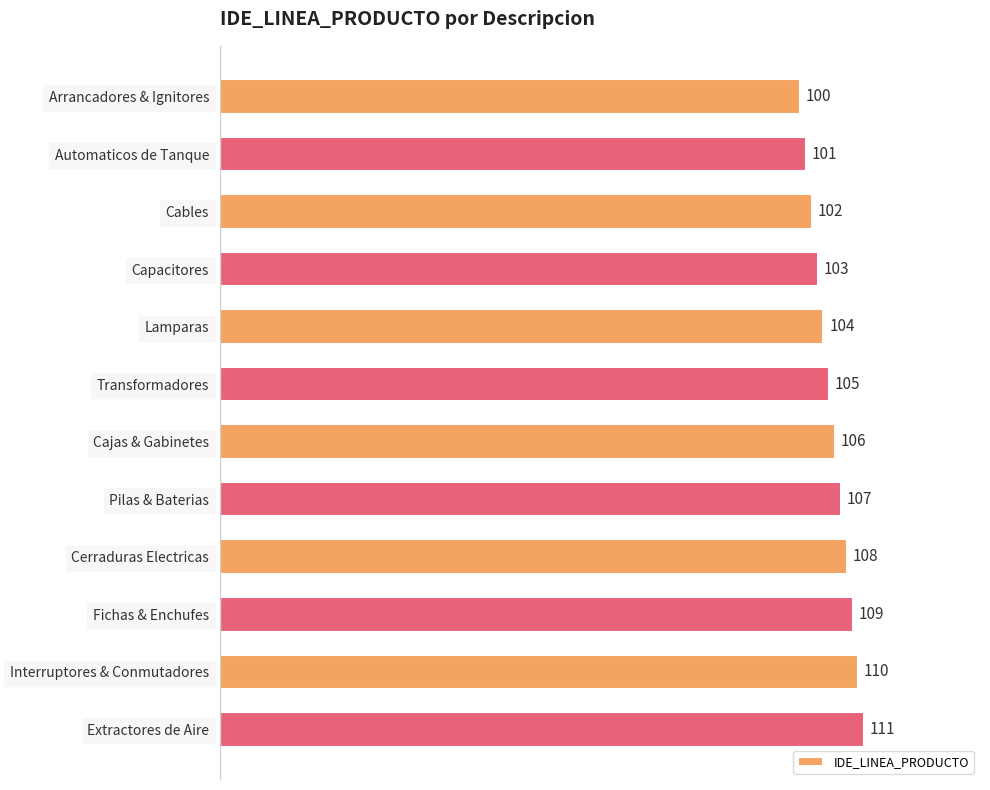

What is the greatest value displayed?

111